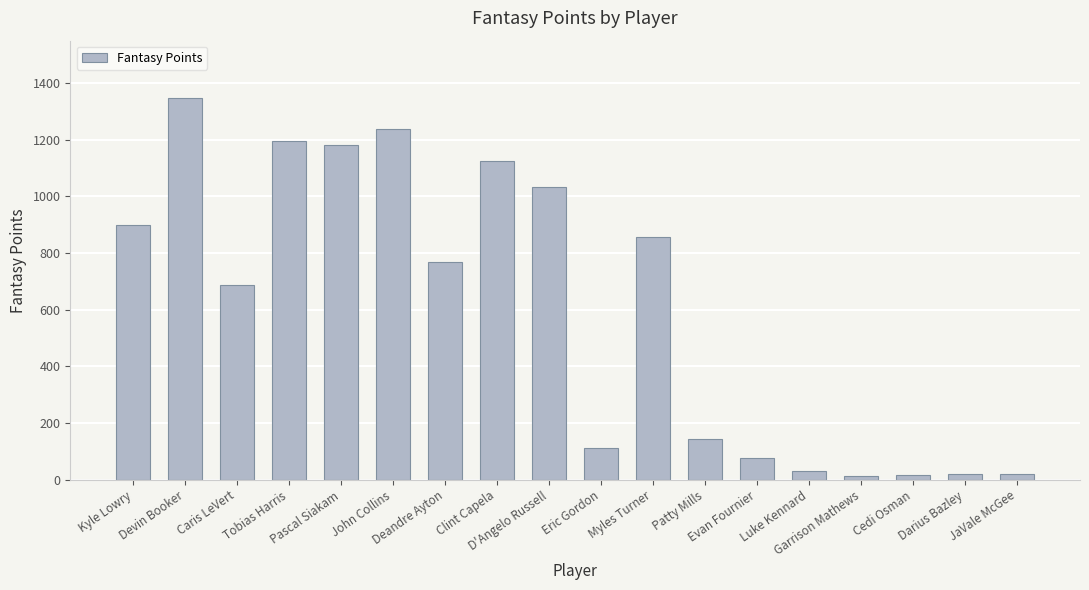

What position from the left is Kyle Lowry?

1